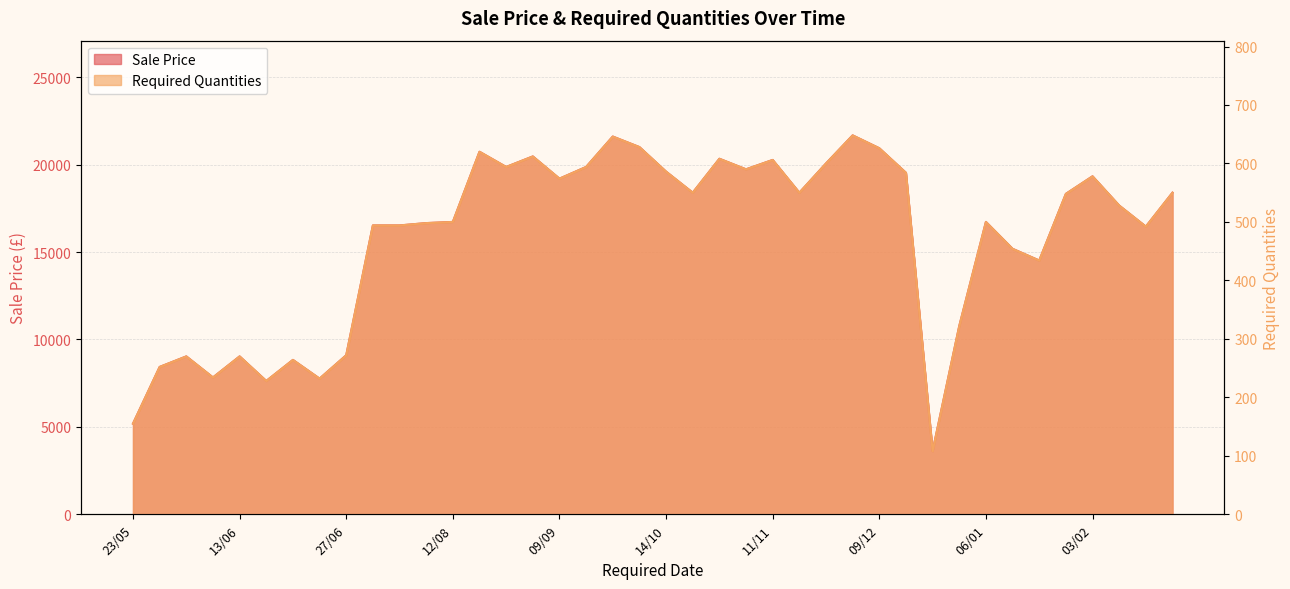

What value does the Sale Price series have at 18/11?

18392.0